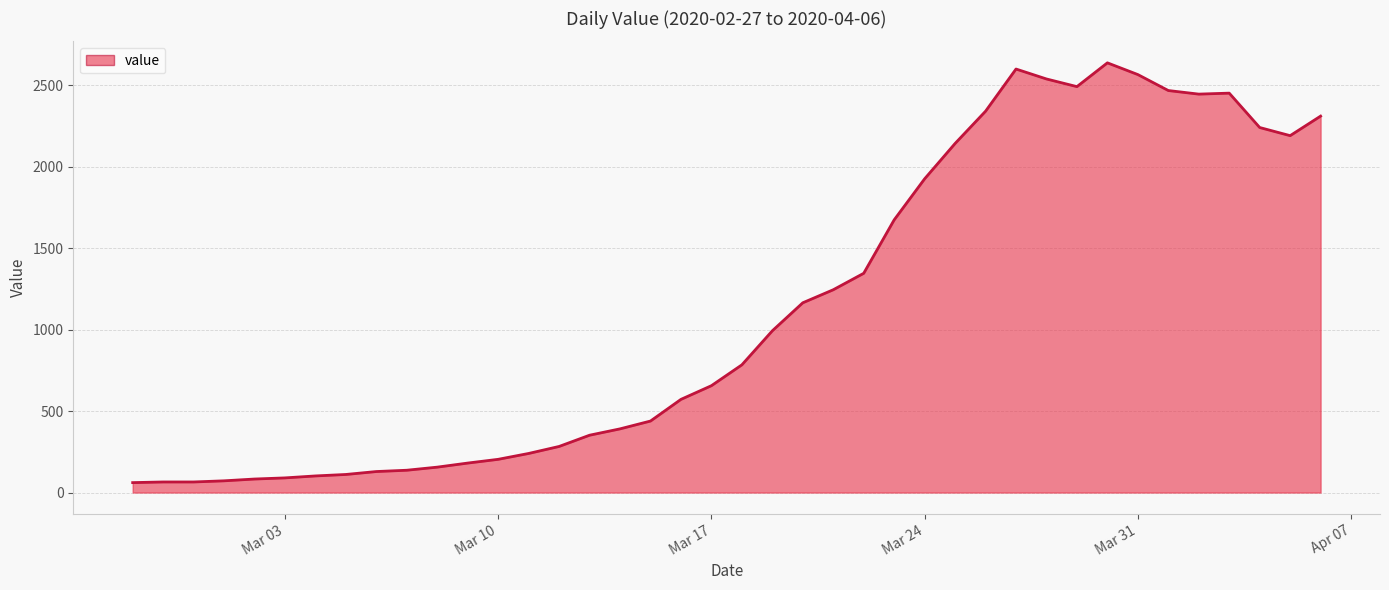

What is the difference between the maximum and minimum values?

2577